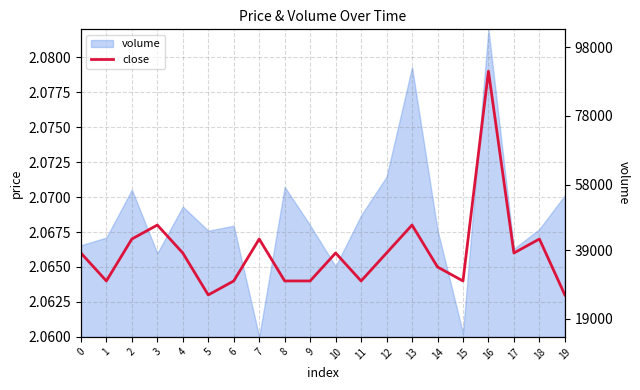

What is the sum of all volume_raw values?

996646.6